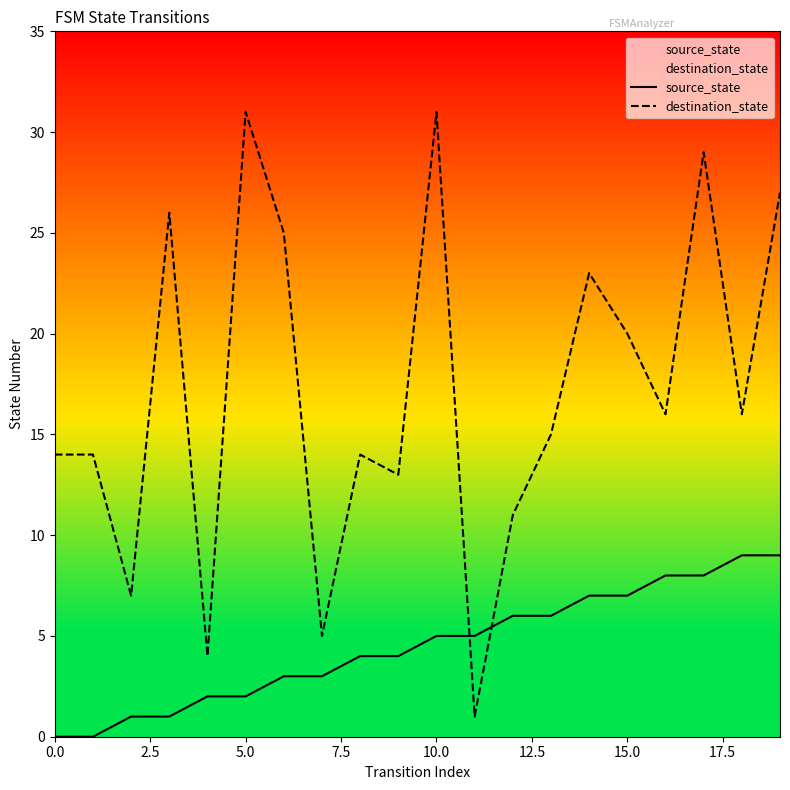

How many intersections are there between source_state and destination_state?

2